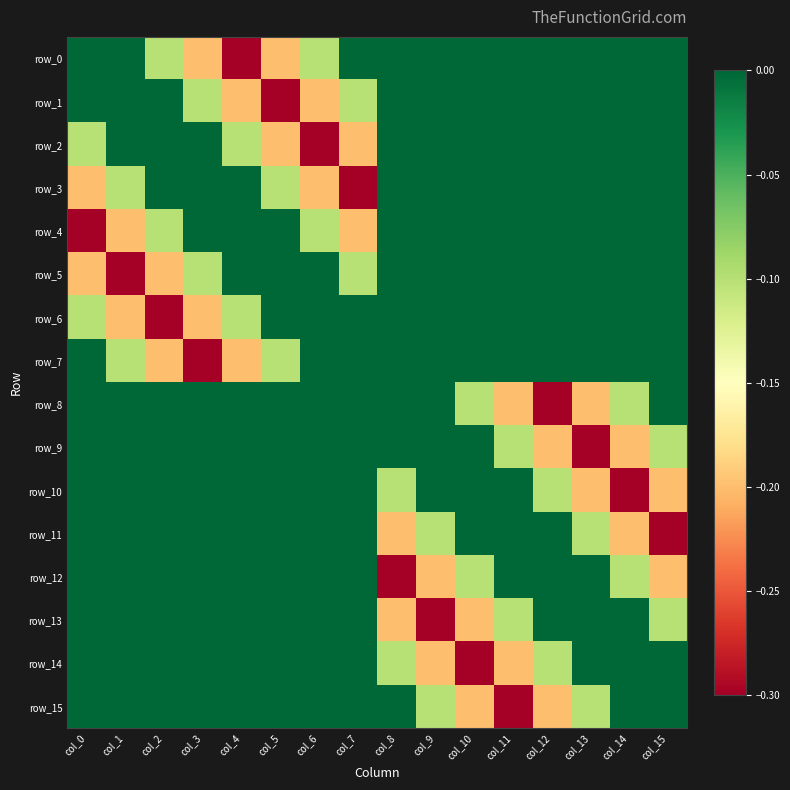

The value of row_11 at col_13 is -0.1. True or false?

True